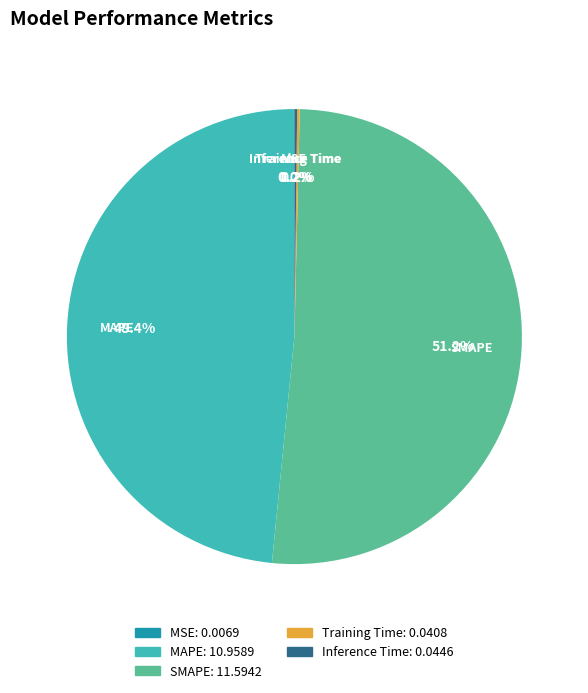

To the nearest percent, what is the average slice percentage?

20%